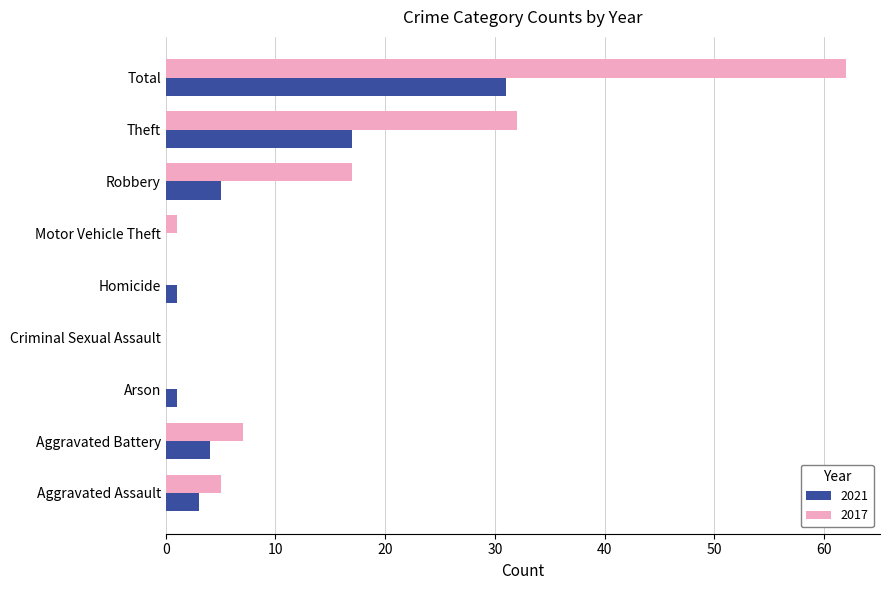

At which category is the sum across all series the highest?

Total